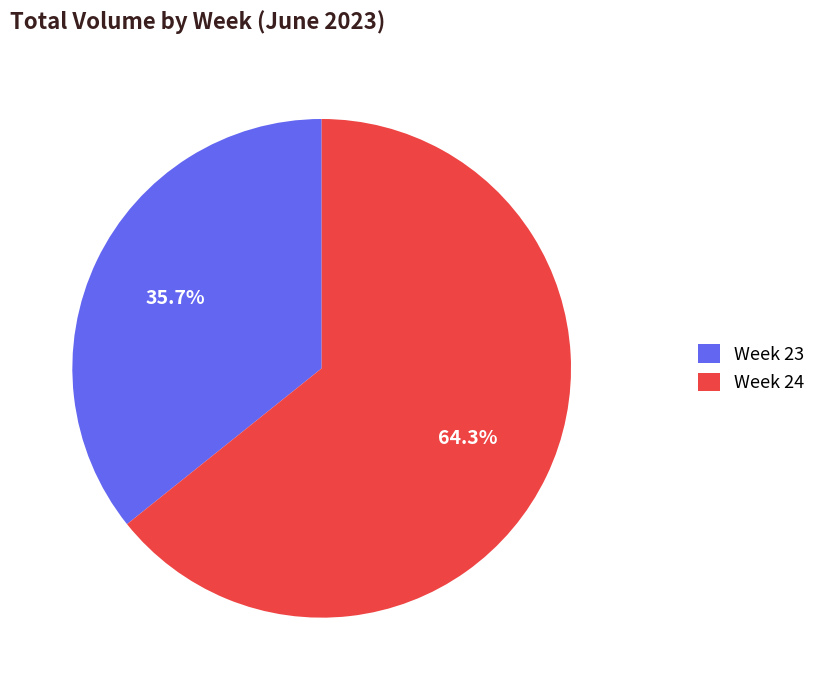

What is the largest slice in the pie chart?

Week 24